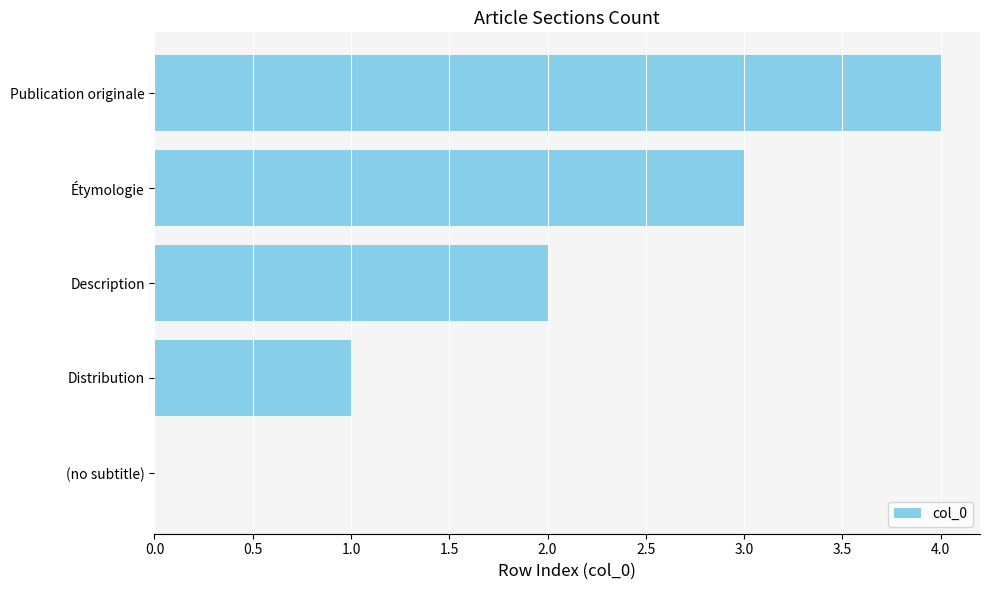

How many categories are shown in the chart?

5